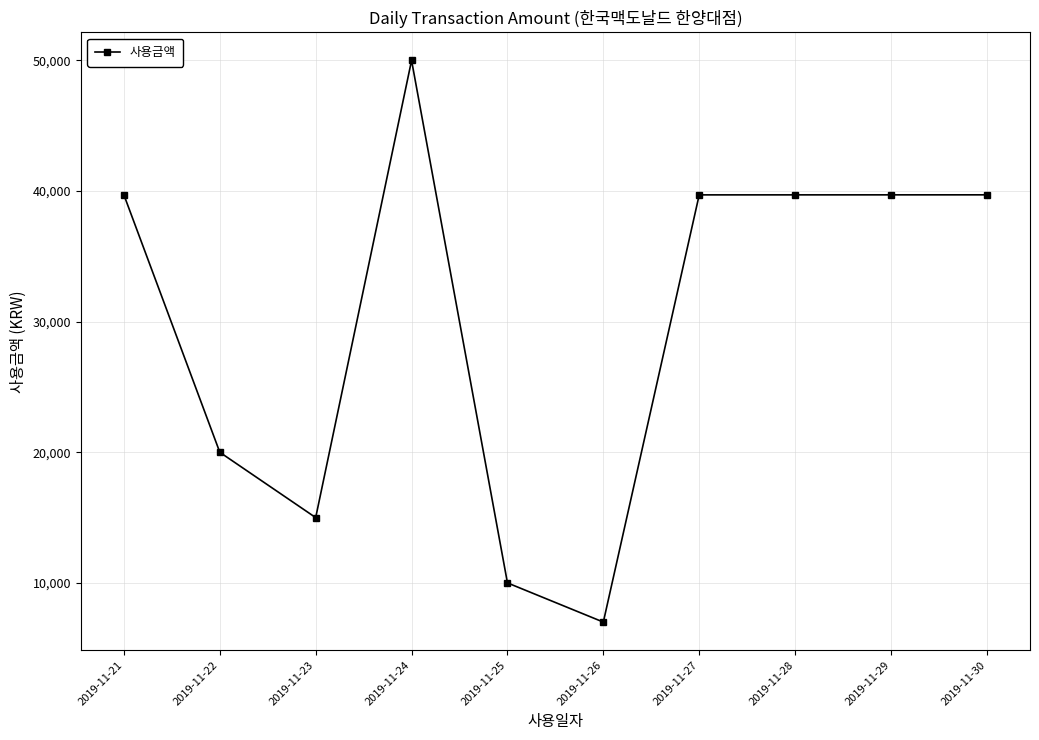

What is the maximum value shown in the chart?

50000